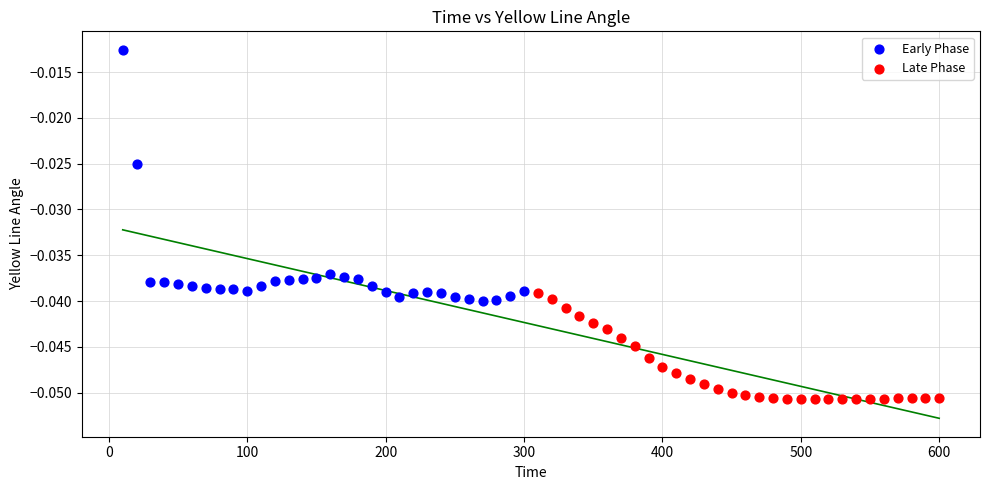

Which series contains the highest Y value?

Early Phase